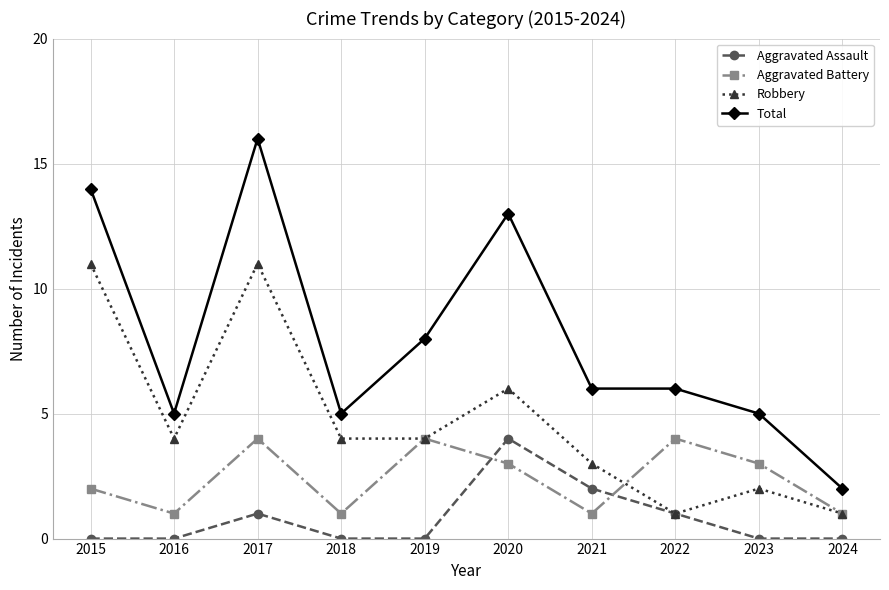

Is it true that Total equals 13 at 2020?

True